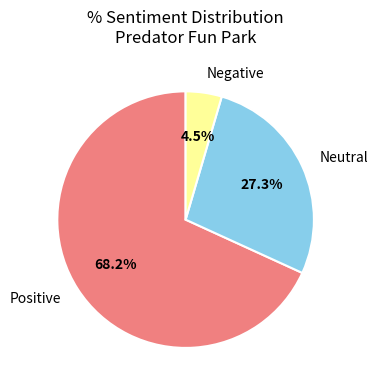

How many slices are in this pie chart?

3